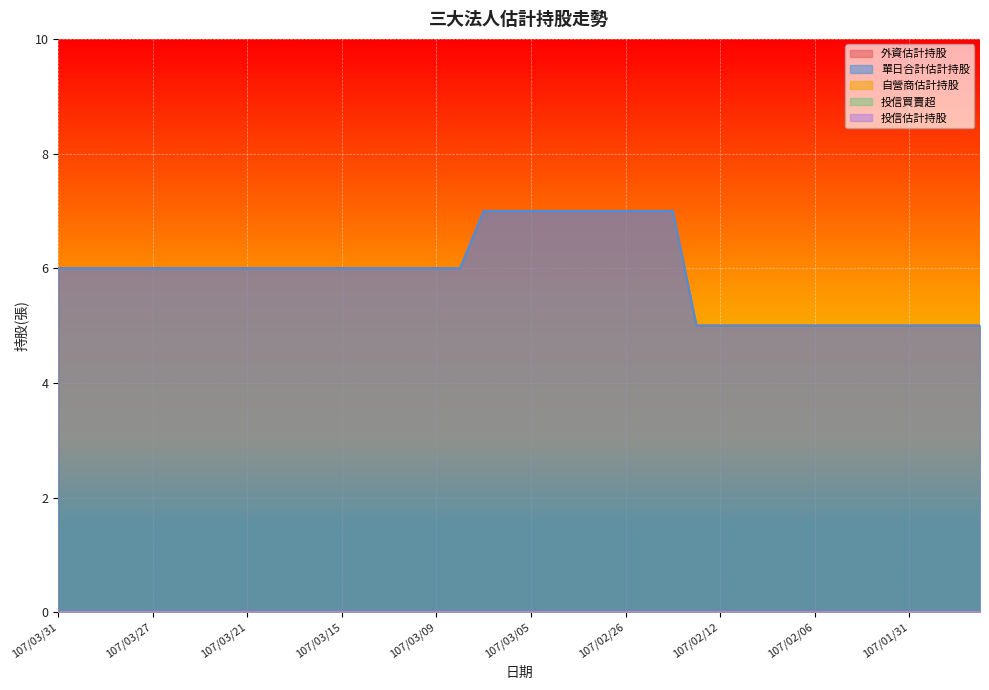

At how many categories does at least one series exceed 5?

27